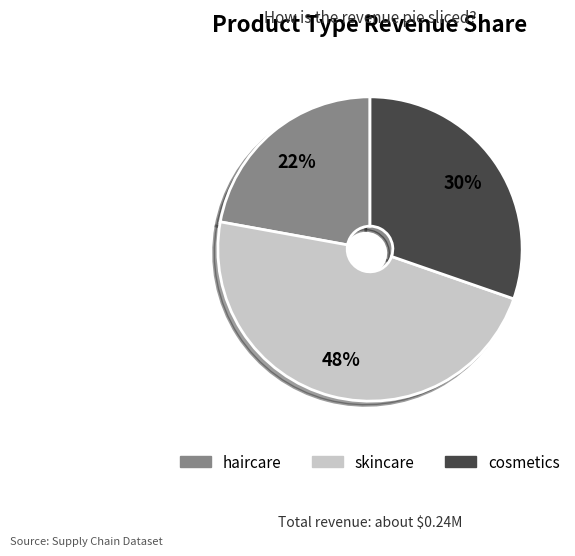

Is it true that cosmetics is 30% of the pie?

True